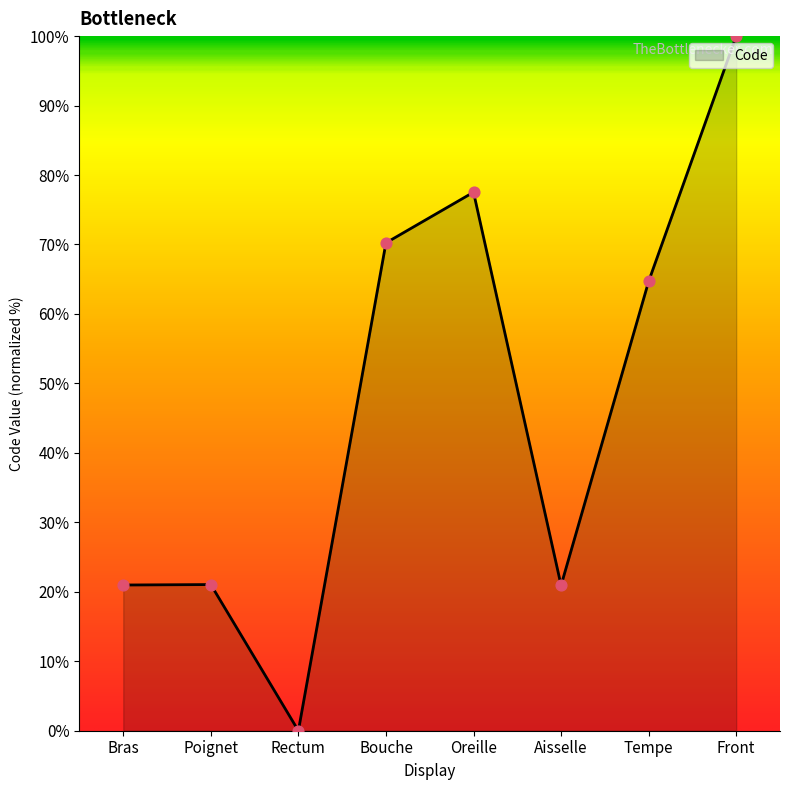

What is the ratio of the value at Bouche to the value at Bras?

3.3